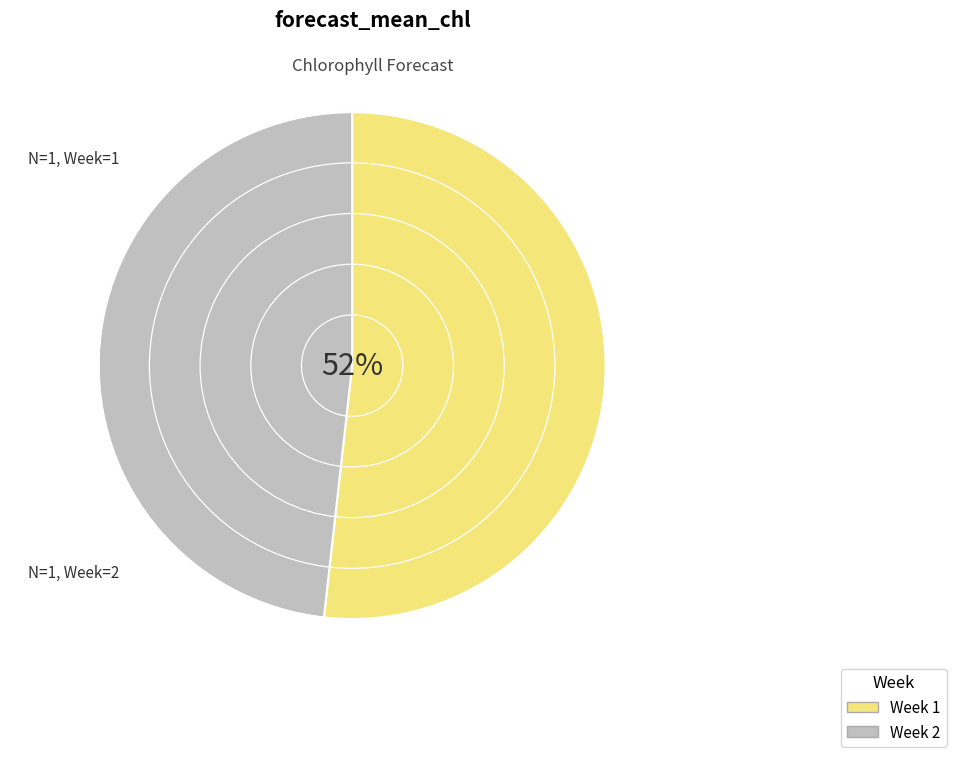

The Week 1 slice represents 52% of the pie. True or false?

True